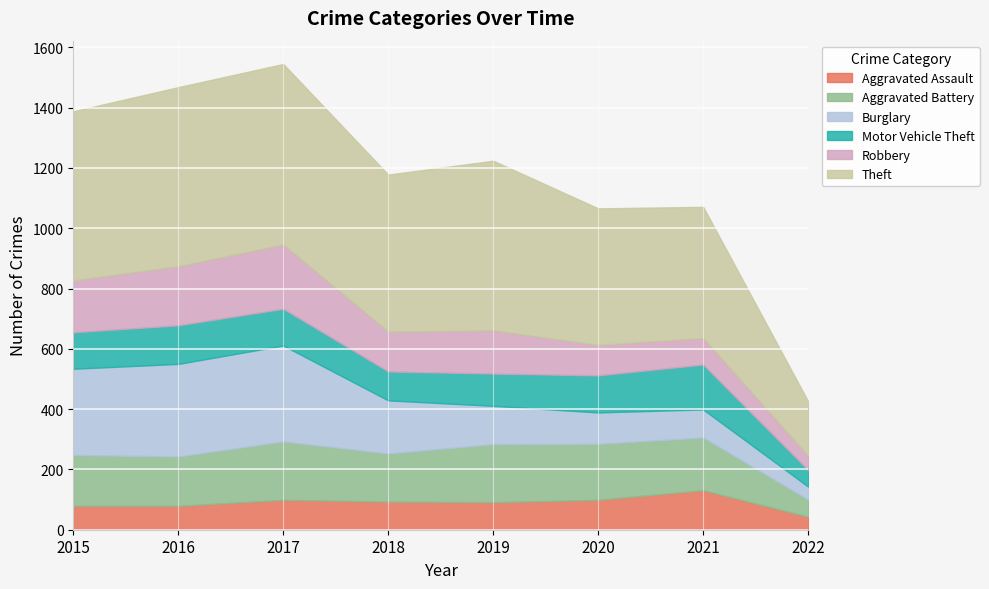

Which has a higher value, 2020 or 2016?

2020